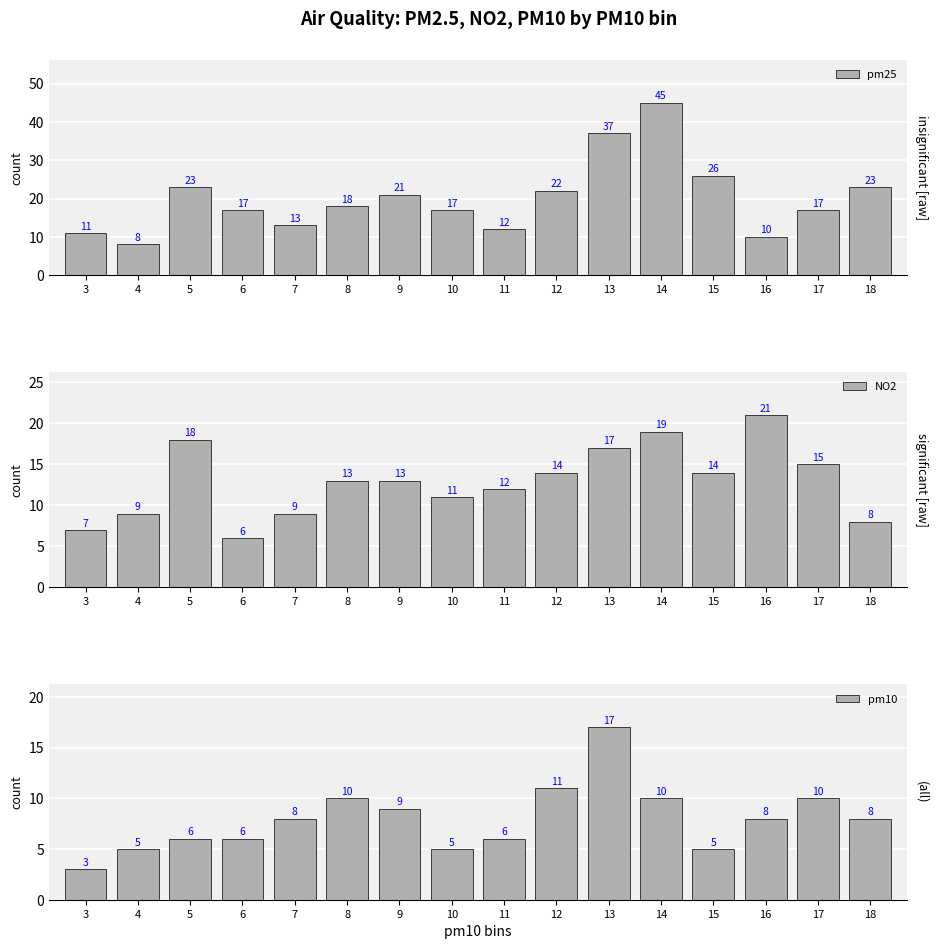

At which label is pm10 closest to 10?

8